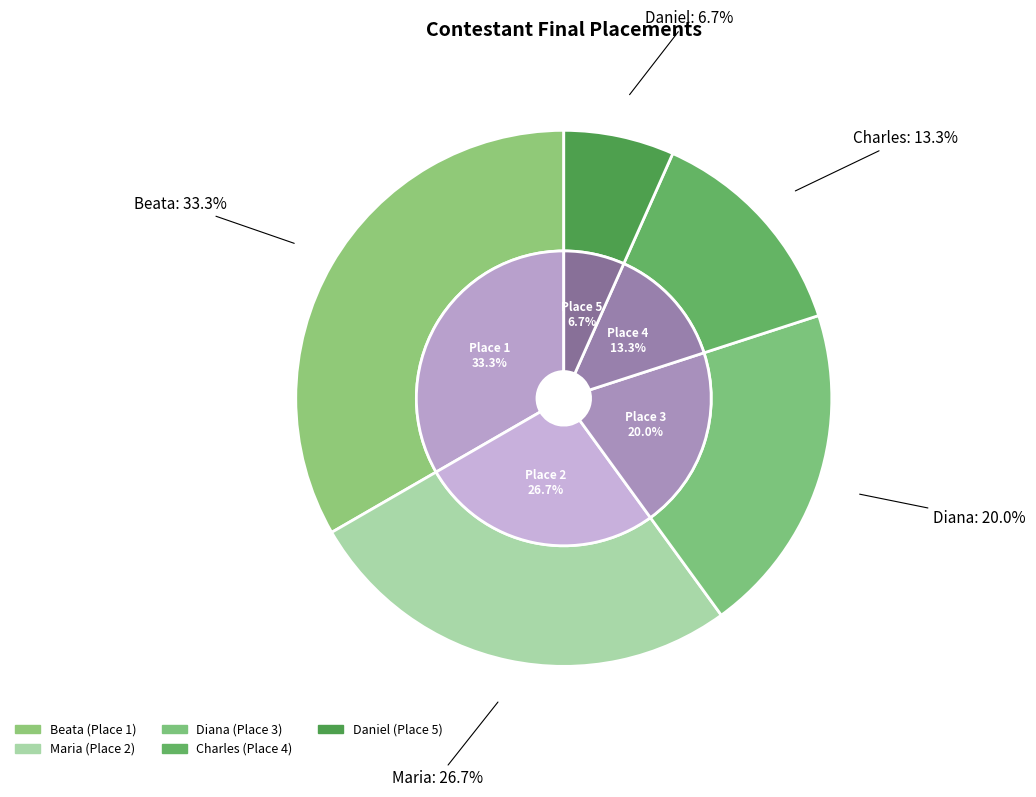

Does Diana account for over 50% of the chart?

No